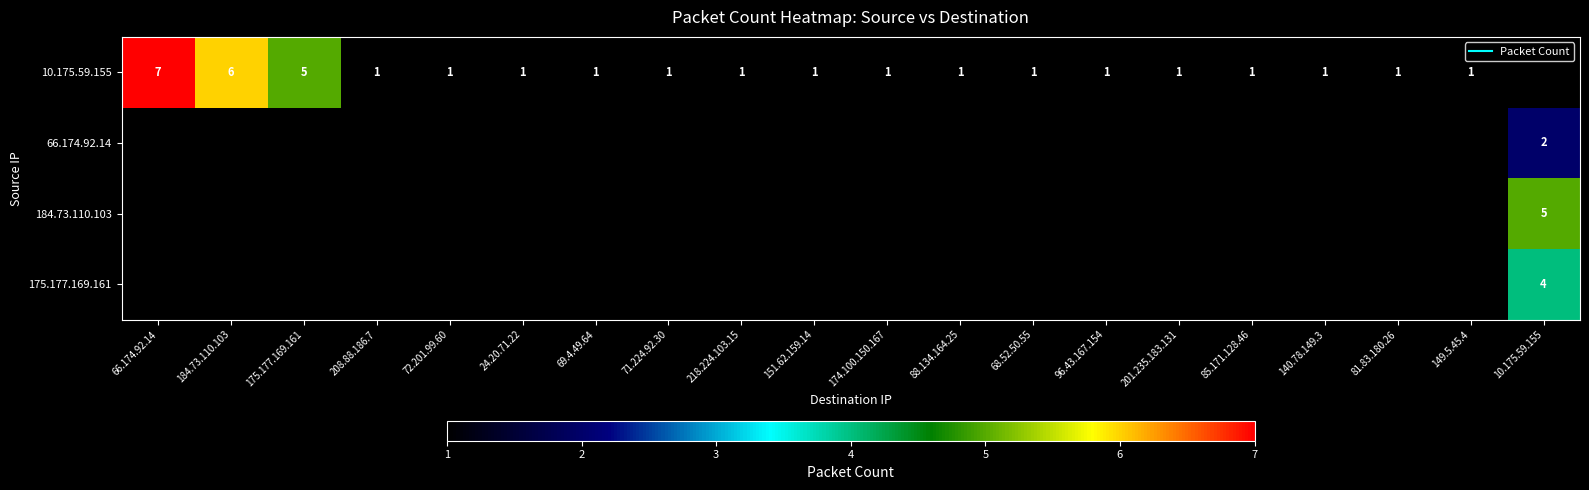

Between 69.4.49.64 and 151.62.159.14, which is larger?

69.4.49.64